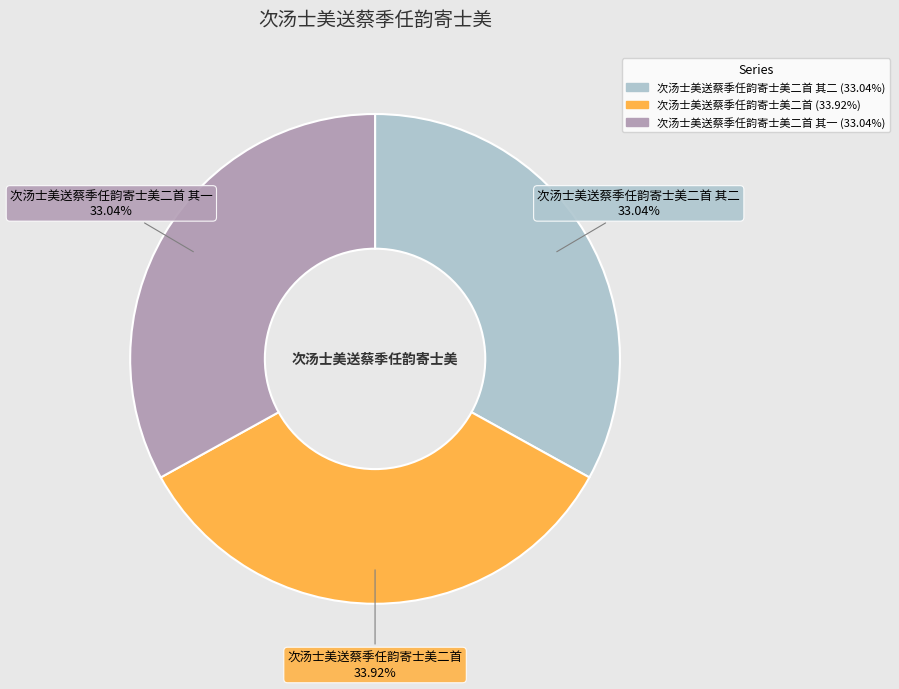

Does any single category account for the majority?

No